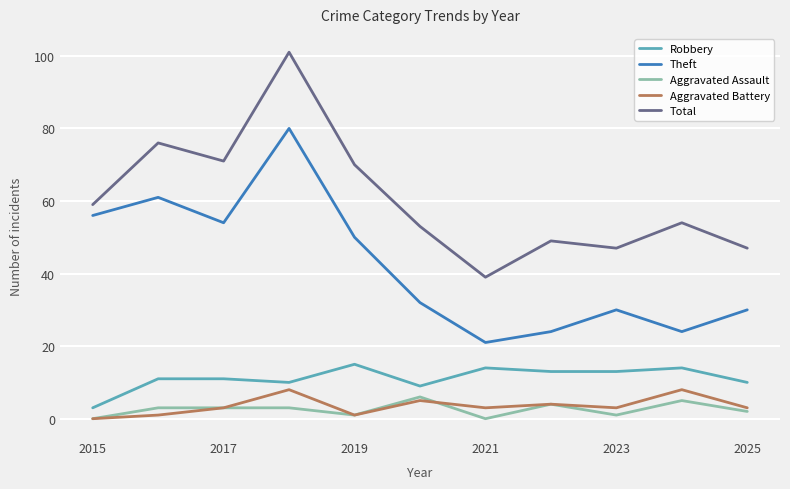

True or false: Total and Aggravated Assault intersect in this chart.

False